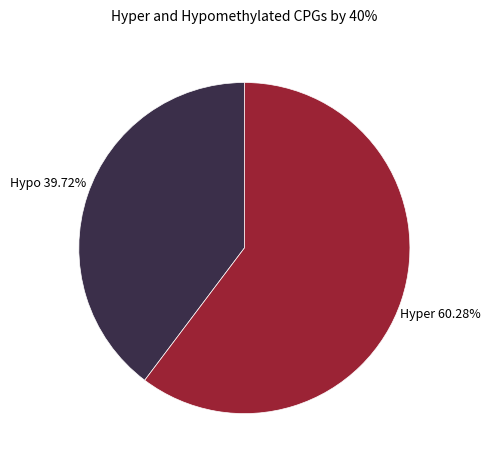

Count the number of slices in the pie.

2